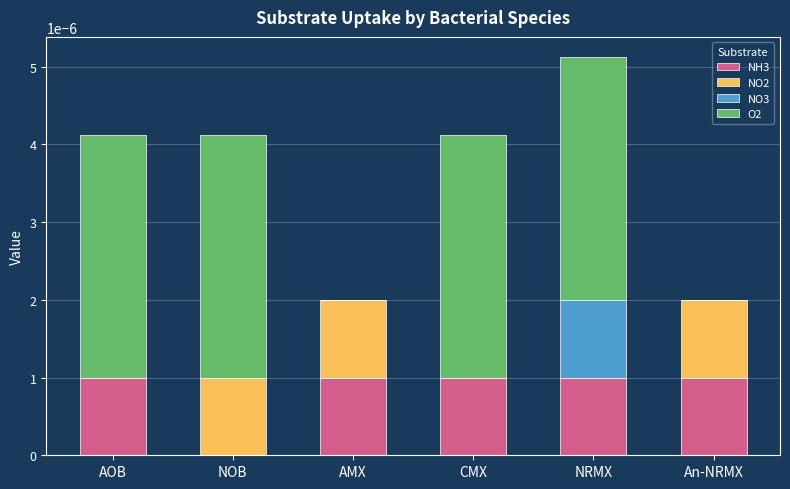

Is it true that NH3 equals 0.0 at An-NRMX?

True